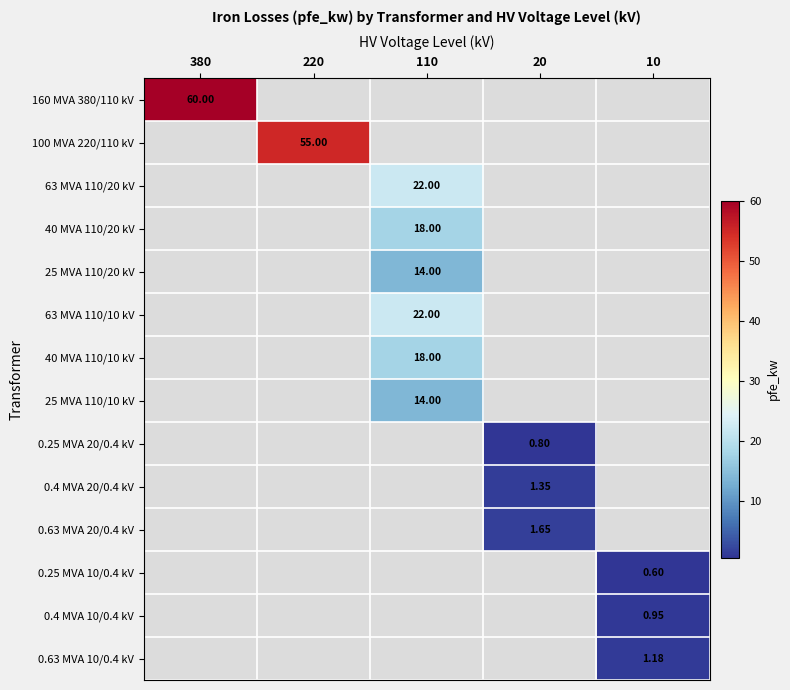

True or false: 40 MVA 110/10 kV has a value of 6.9 at 20.

False